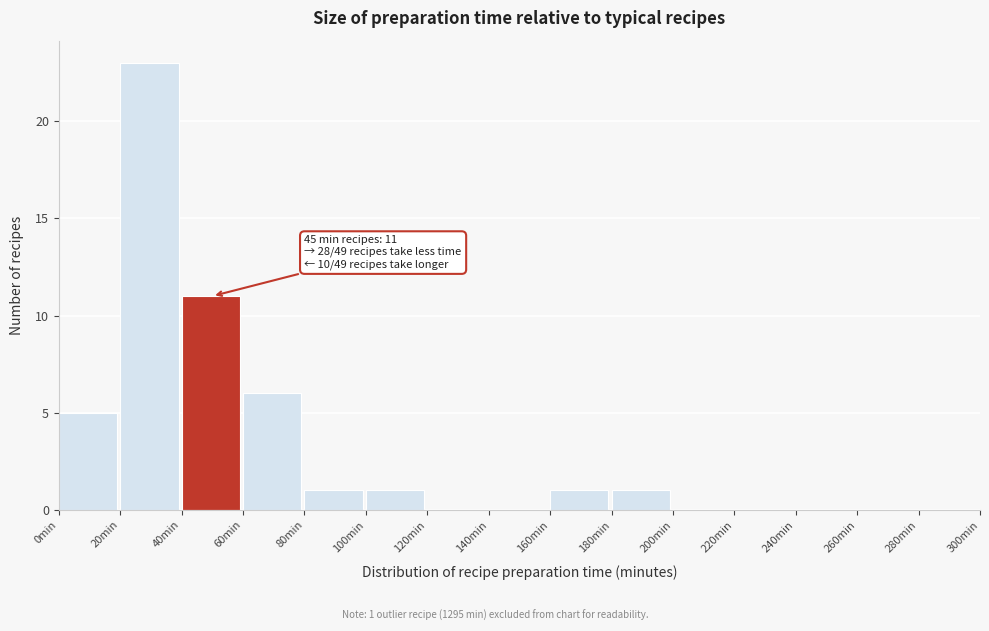

Which range on the x-axis has the tallest bar?

20 to 40